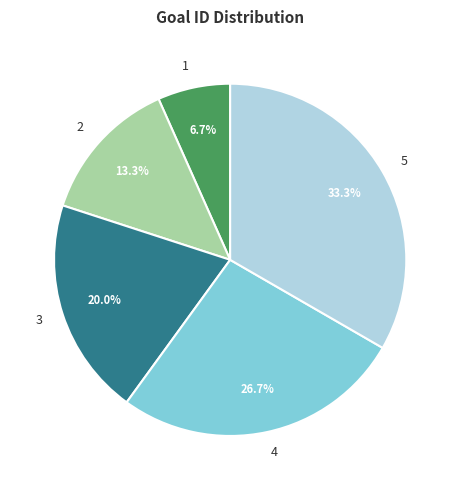

Which slice is the smallest?

1